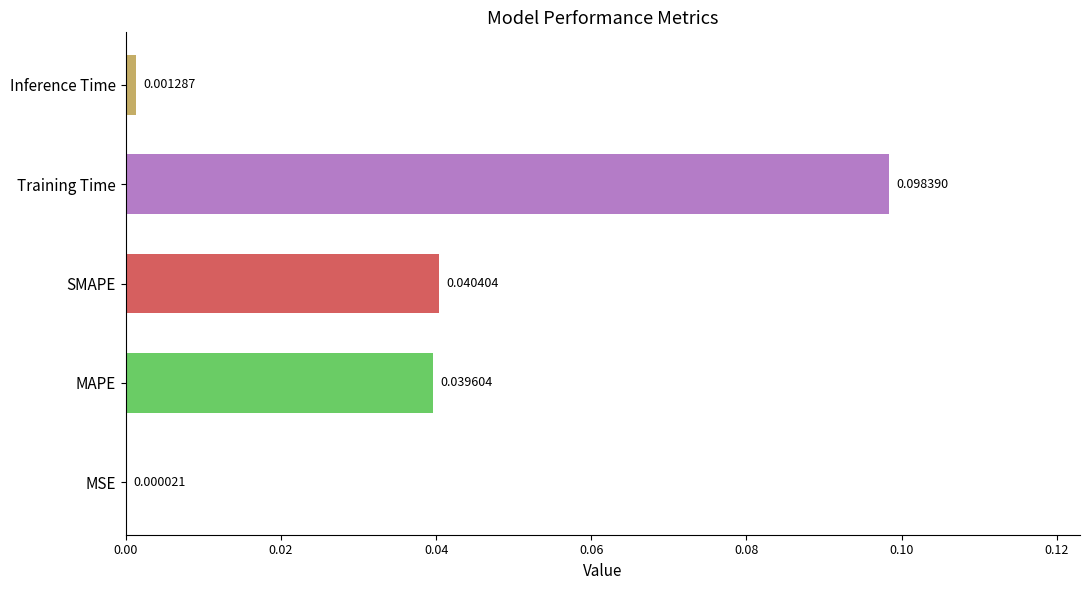

Which label corresponds to the largest value in the chart?

Training Time